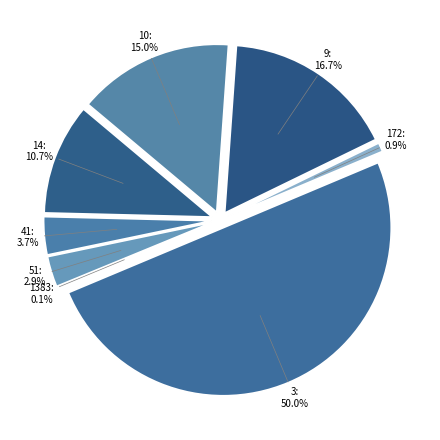

Do 9 and 1383 together represent more than half of the pie?

No